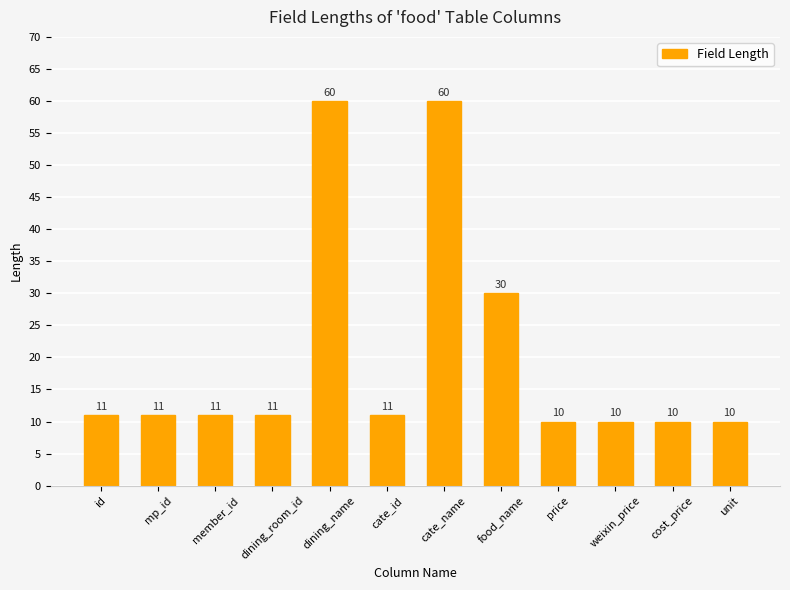

Reading left to right, transcribe all the data shown in this chart.

id=11	mp_id=11	member_id=11	dining_room_id=11	dining_name=60	cate_id=11	cate_name=60	food_name=30	price=10	weixin_price=10	cost_price=10	unit=10